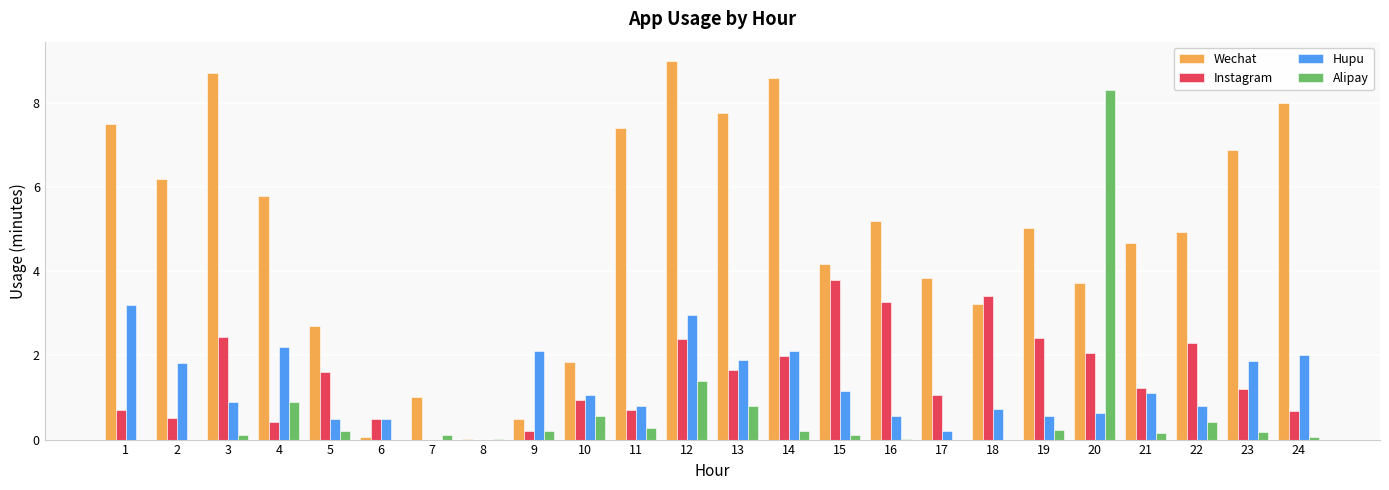

What is the greatest value displayed?

9.0